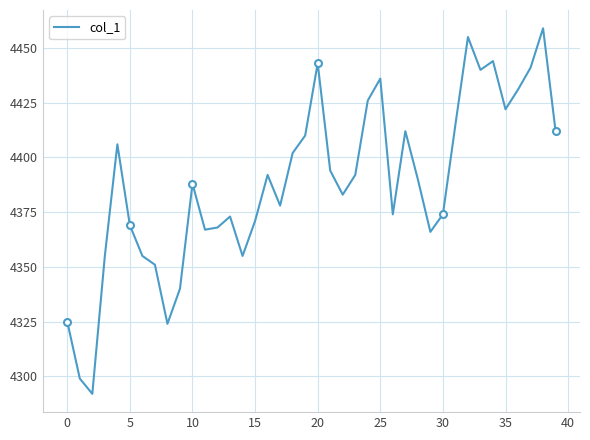

What is the maximum value for col_1?

4459